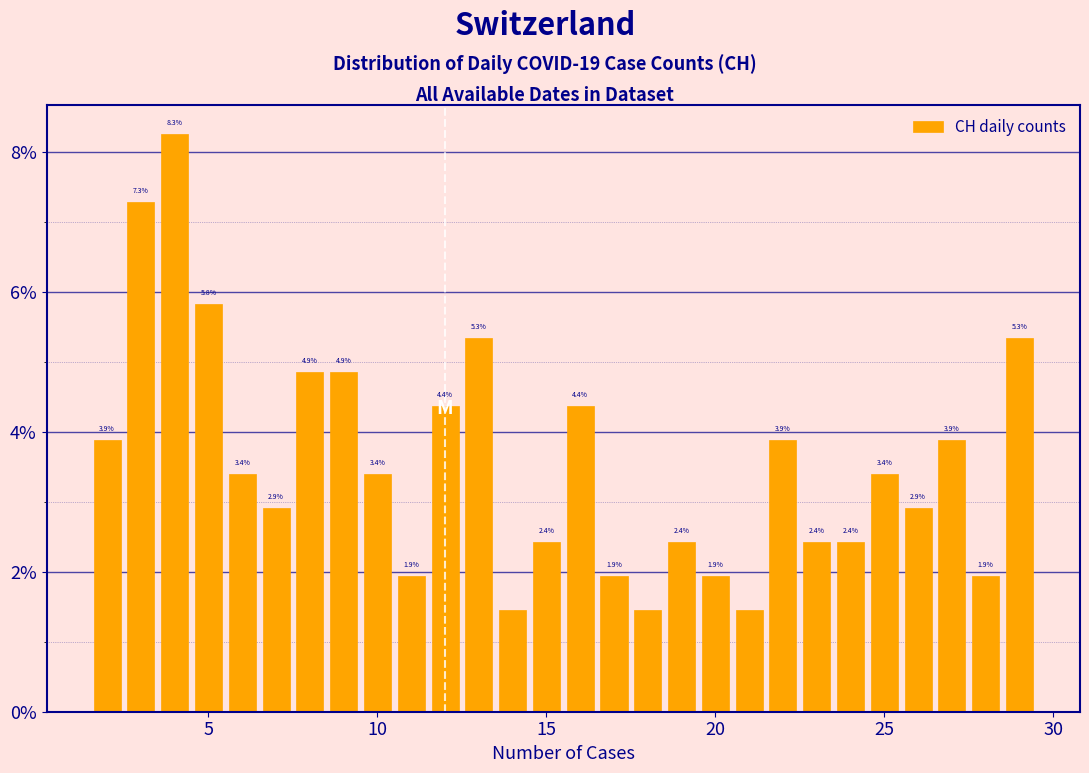

Read against the x-axis, roughly where is the centre of the tallest bar?

4.0